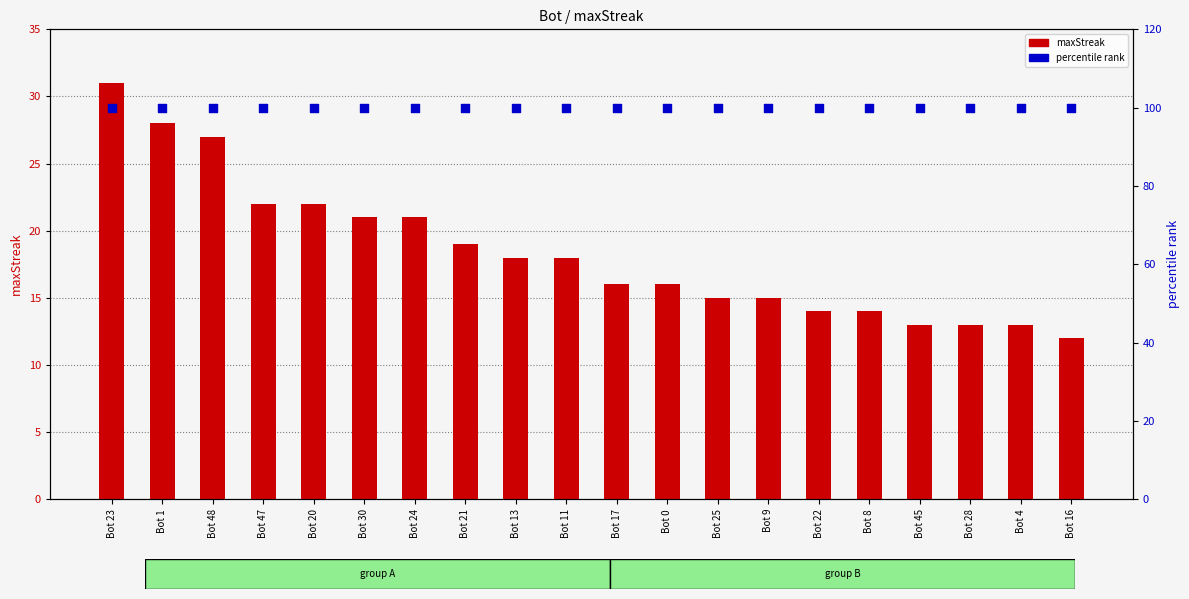

At which category is the sum across all series the highest?

Bot 23